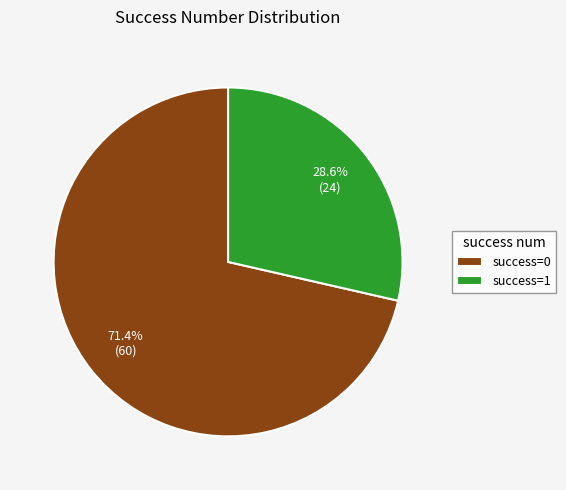

Which slice is the largest?

success=0